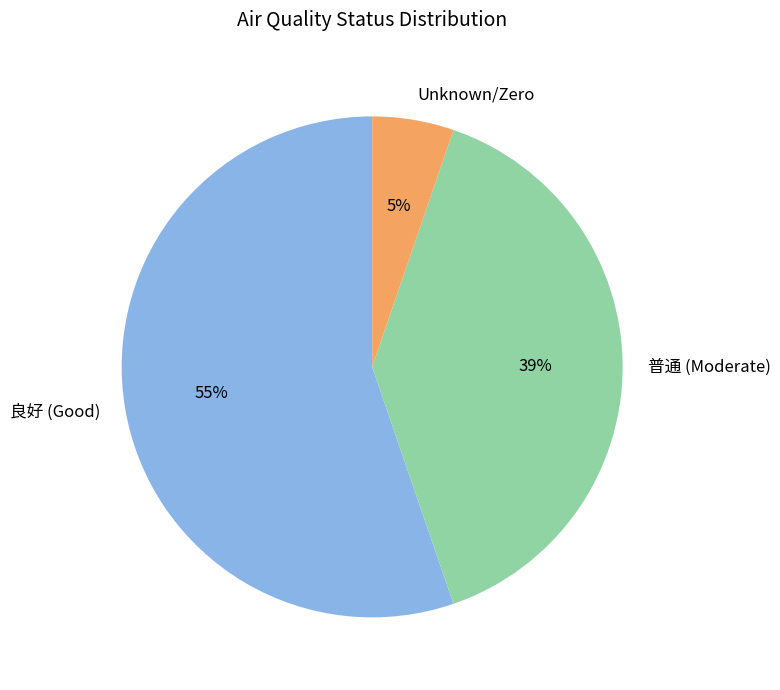

To the nearest percent, what is the combined percentage of 良好 (Good) and Unknown/Zero?

61%